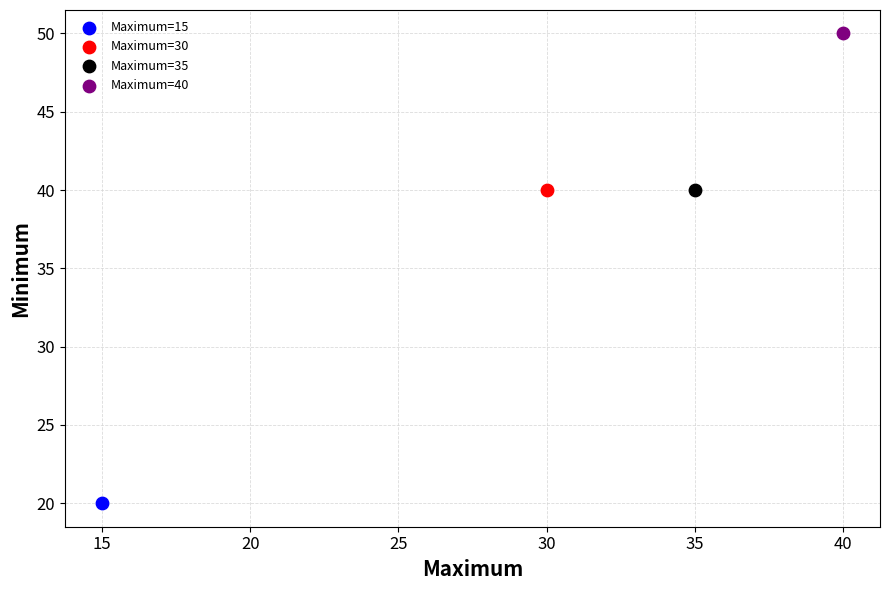

Which series reaches the maximum Y coordinate?

Maximum=40